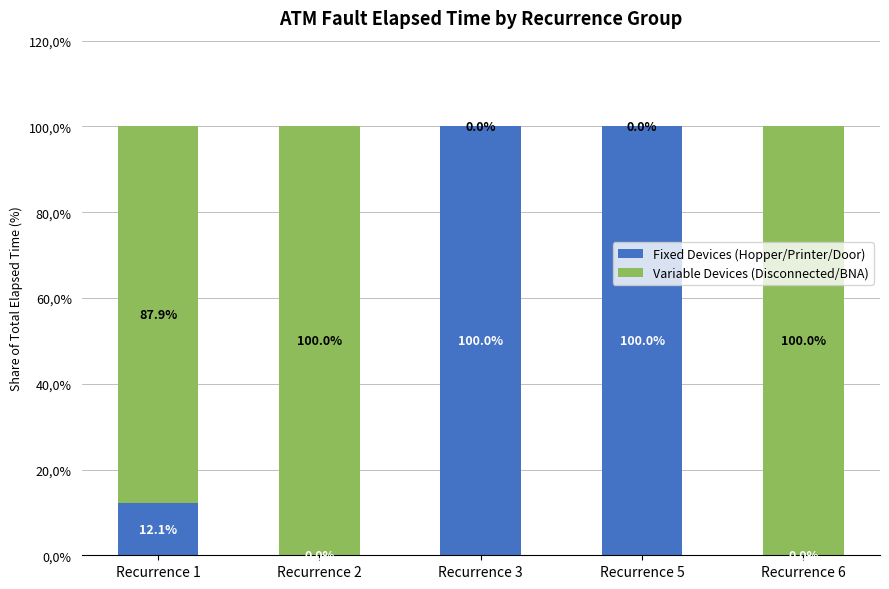

Where is Variable Devices (Disconnected/BNA) nearest to the value 50?

Recurrence 1